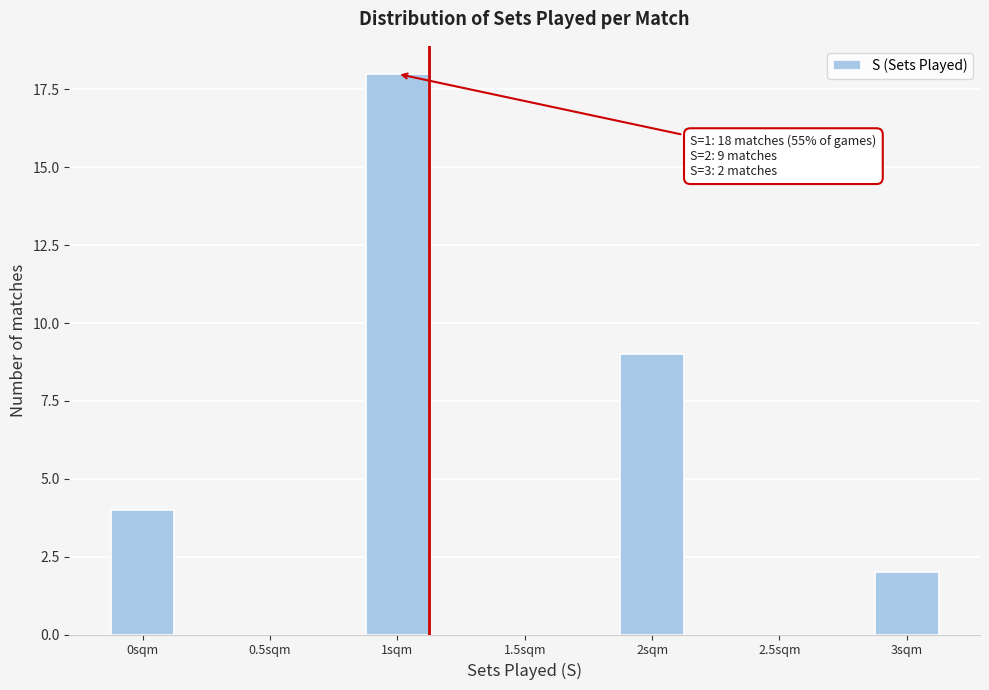

Reading left to right, transcribe all the data shown in this chart.

0sqm=4	0.5sqm=0	1sqm=18	1.5sqm=0	2sqm=9	2.5sqm=0	3sqm=2